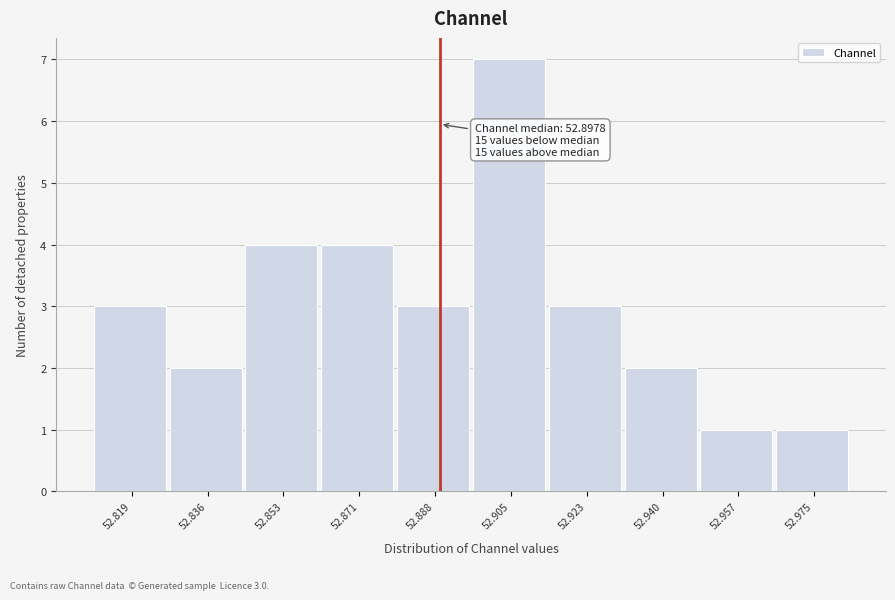

Reading left to right, transcribe all the data shown in this chart.

52.819=3	52.836=2	52.853=4	52.871=4	52.888=3	52.905=7	52.923=3	52.940=2	52.957=1	52.975=1